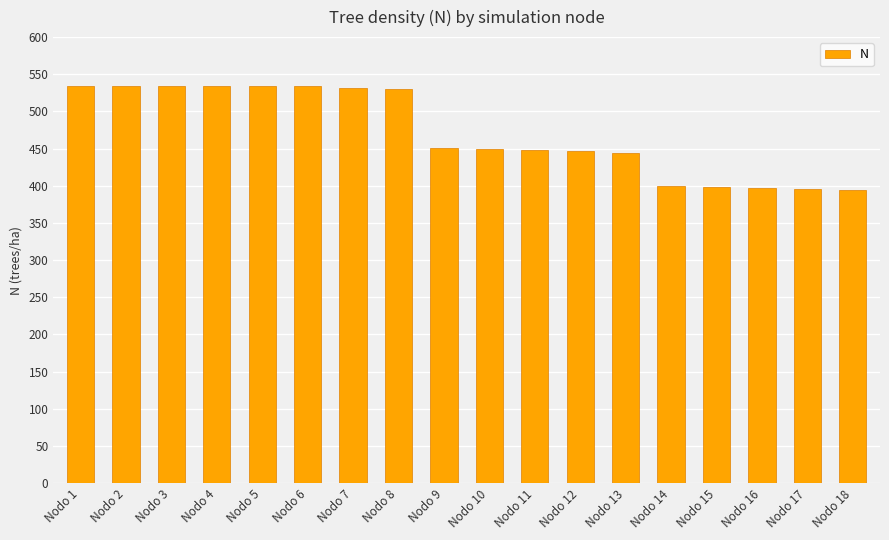

Between Nodo 14 and Nodo 8, which is larger?

Nodo 8